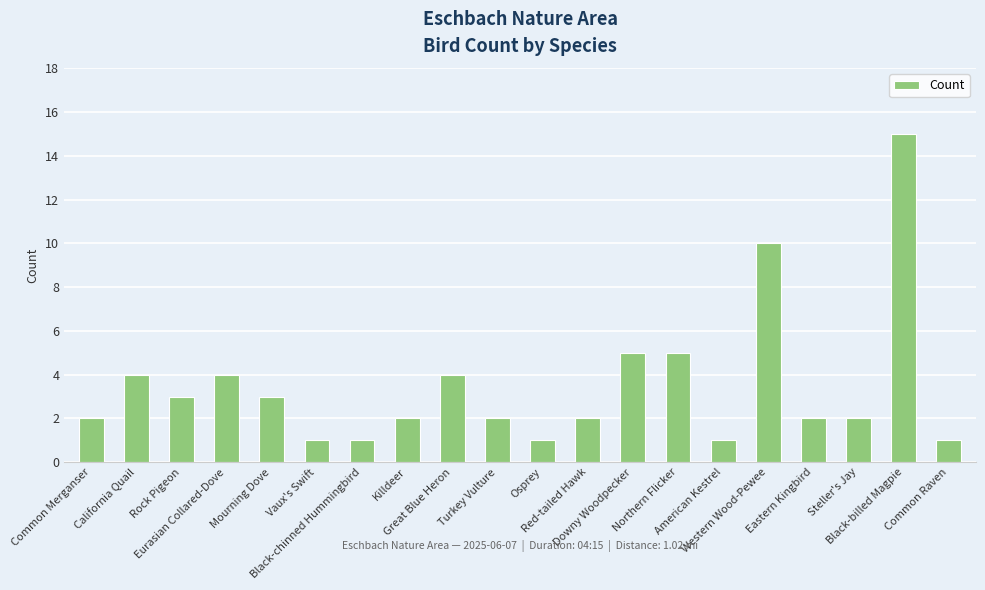

Reading left to right, transcribe all the data shown in this chart.

2	4	3	4	3	1	1	2	4	2	1	2	5	5	1	10	2	2	15	1